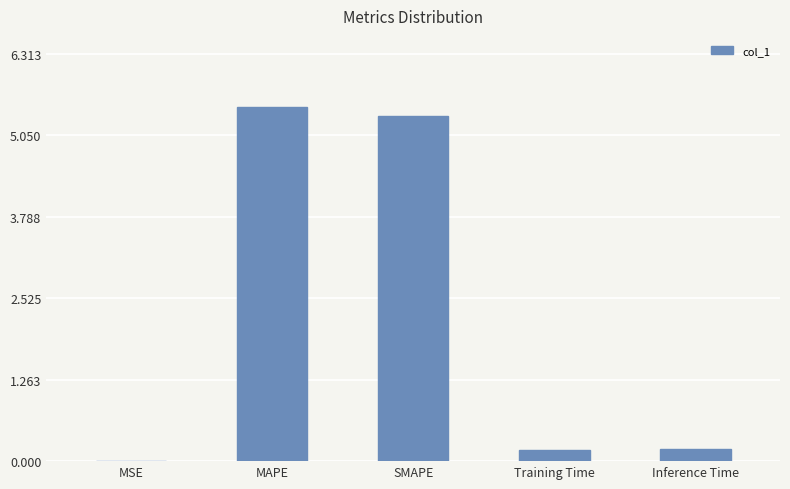

The chart shows a value of 0.2 at Training Time. True or false?

True